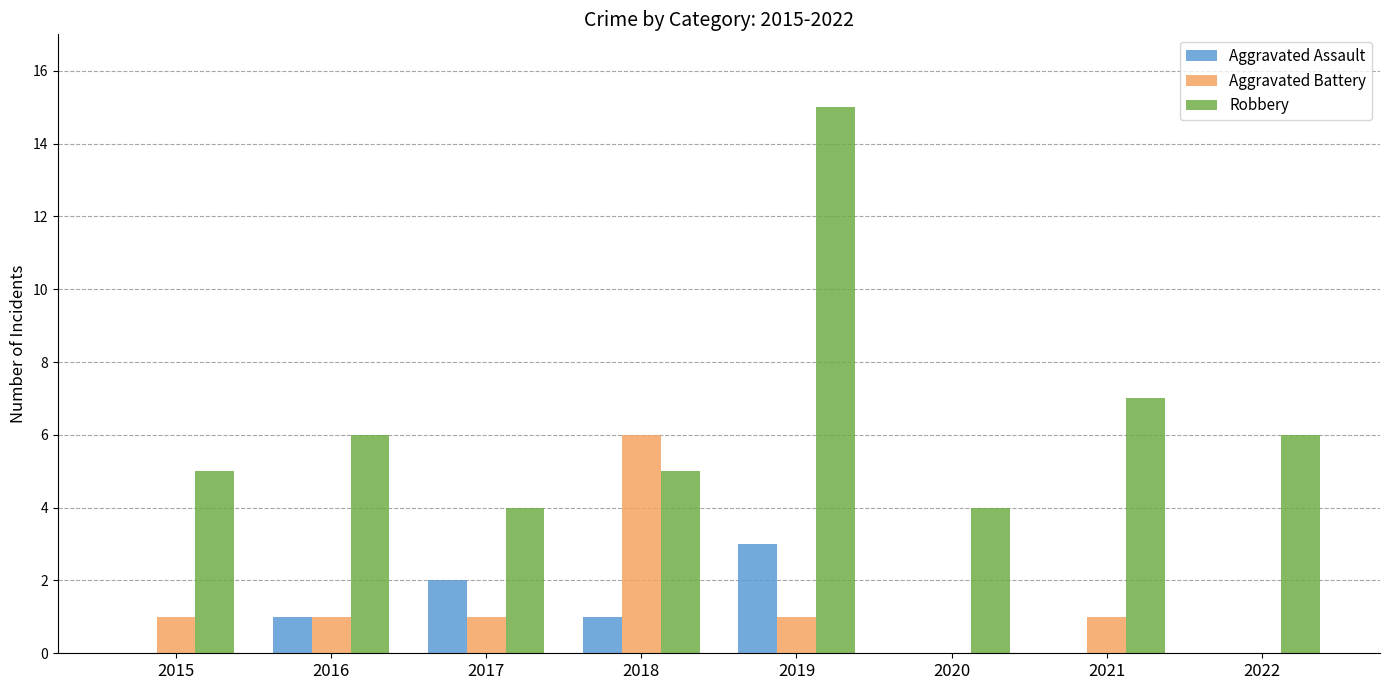

The Robbery series shows 3 at 2022. True or false?

False